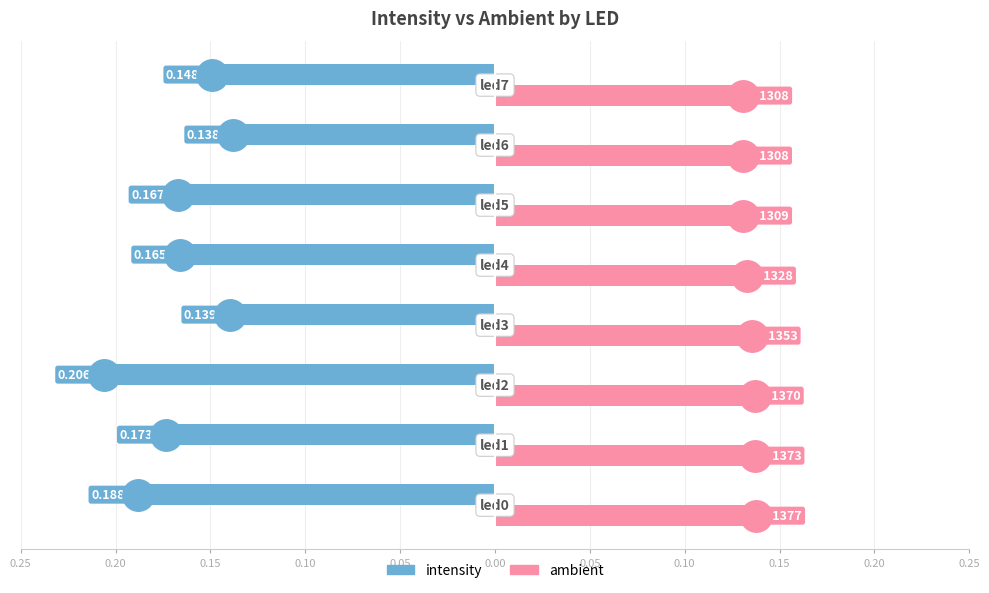

List the series in order of their overall mean, highest first.

ambient, intensity